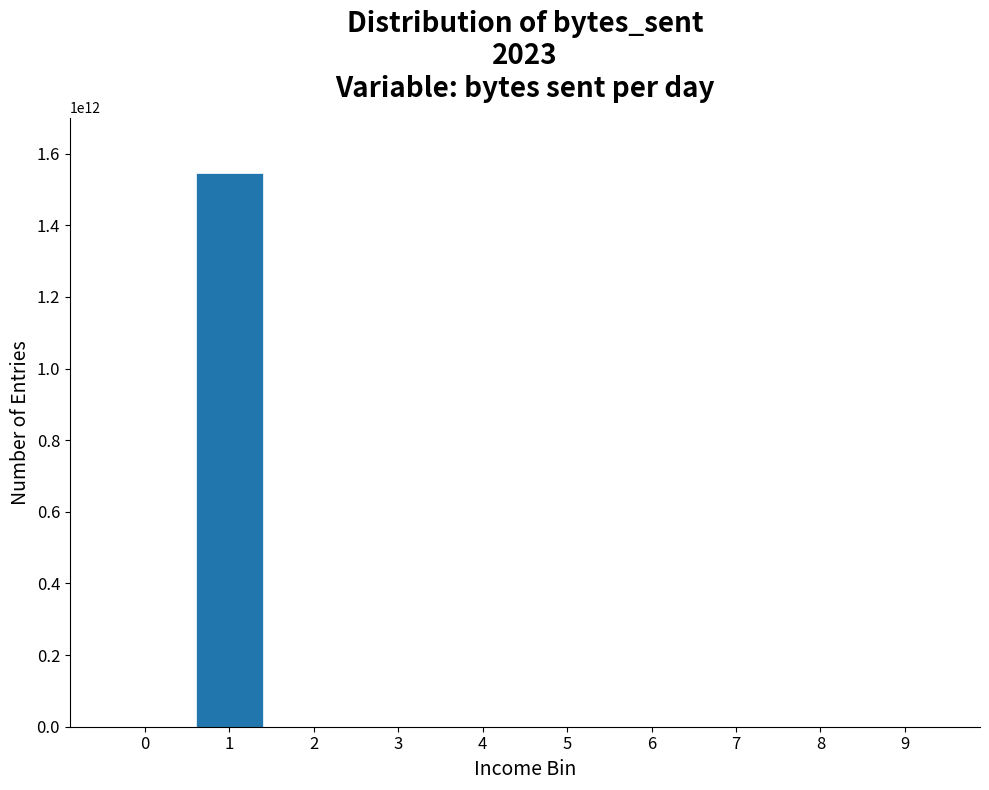

Is it true that the value at 4 is 696607278324?

False